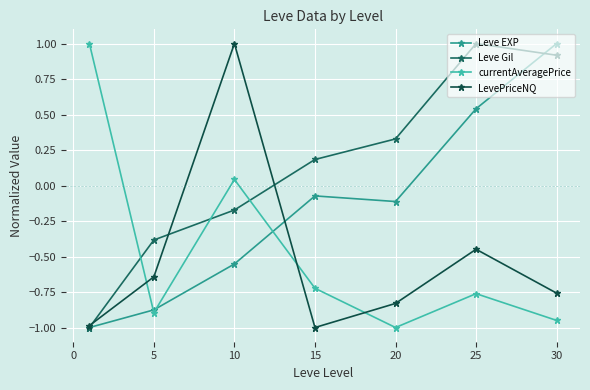

At how many categories does at least one series exceed 0?

6